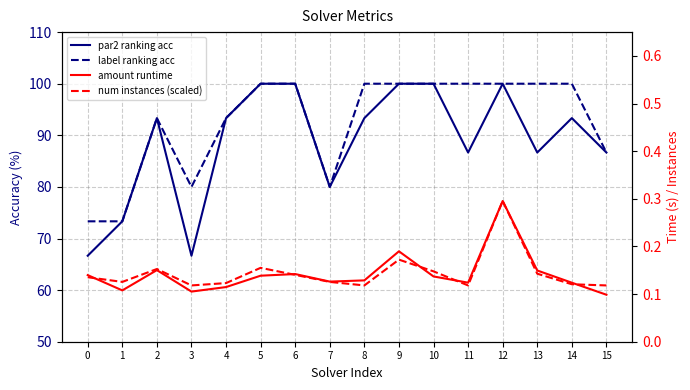

What is the smallest value displayed?

0.1